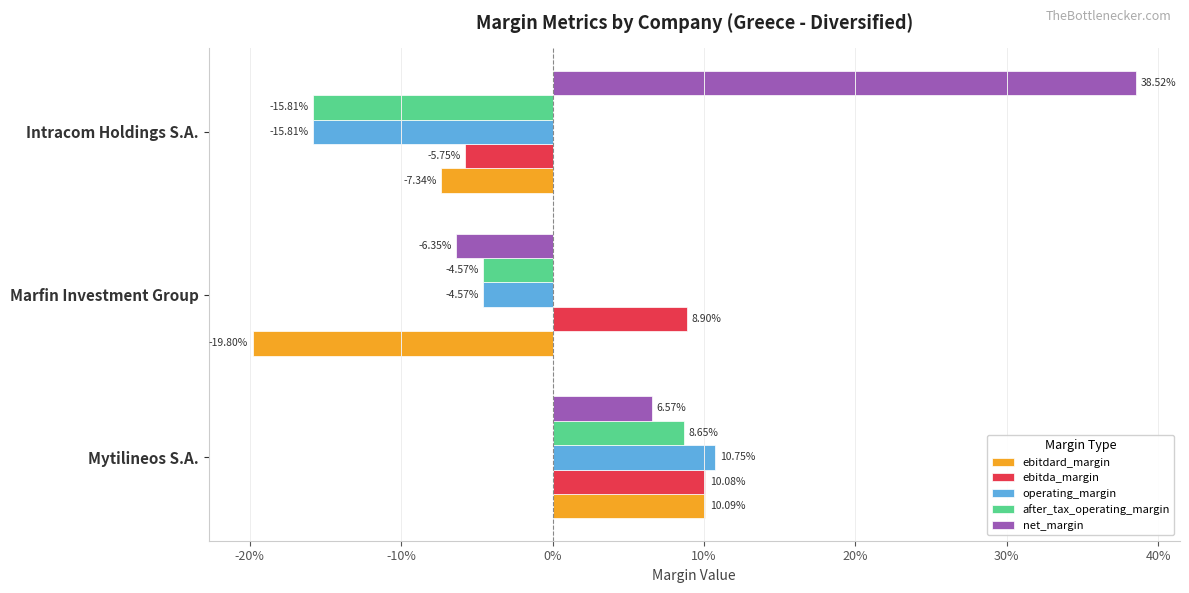

What are all the series names shown in the legend?

ebitdard_margin, ebitda_margin, operating_margin, after_tax_operating_margin, net_margin